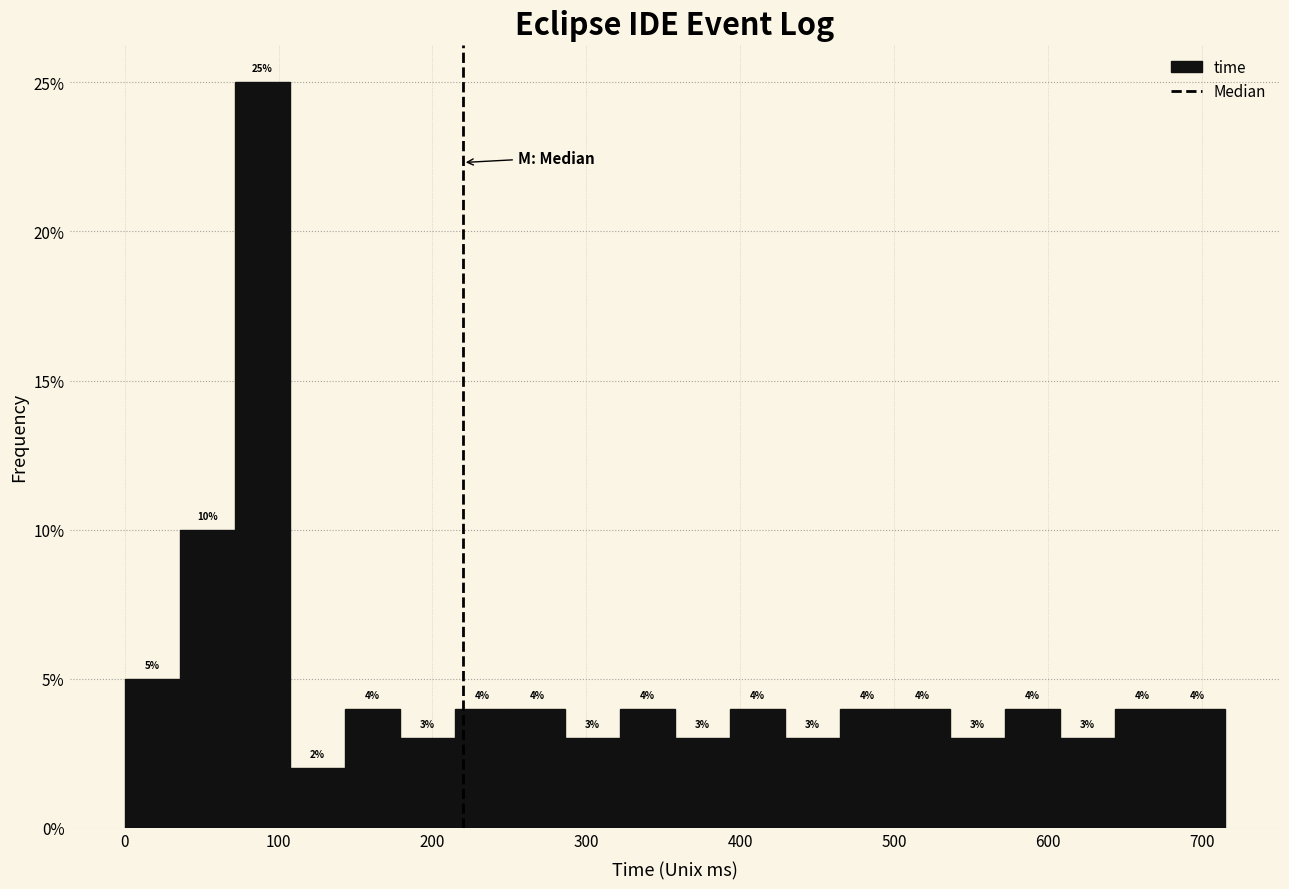

Around what value on the x-axis is the tallest bar? Give the approximate position of its centre, as read against the axis.

90